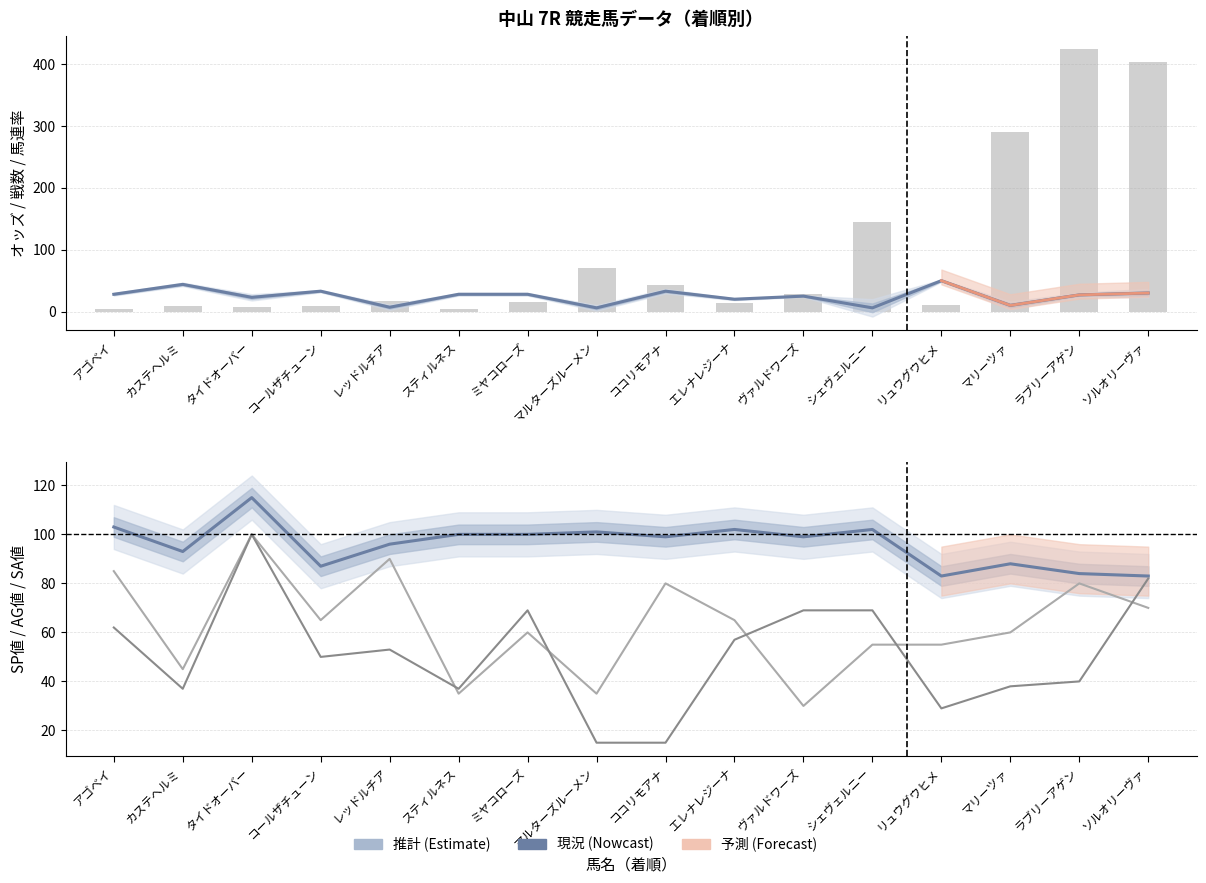

Which has a higher value, アゴベイ or ココリモアナ?

ココリモアナ